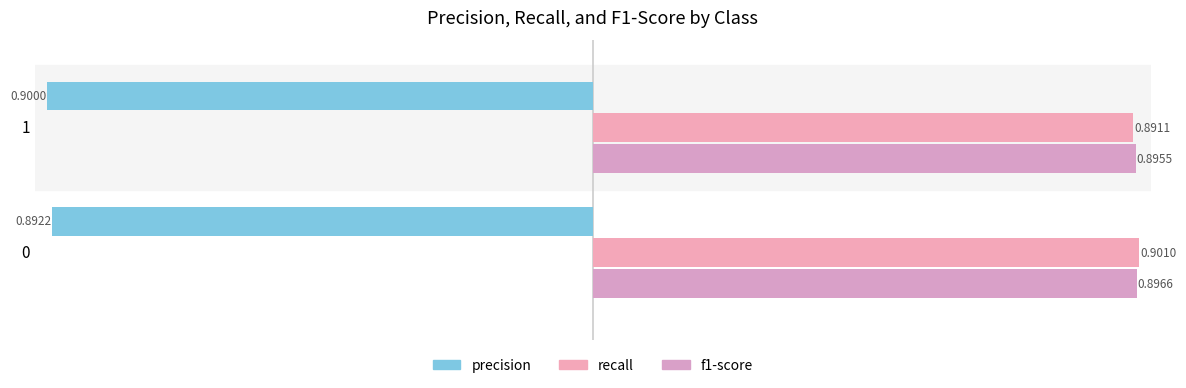

At which category is the sum across all series the highest?

0